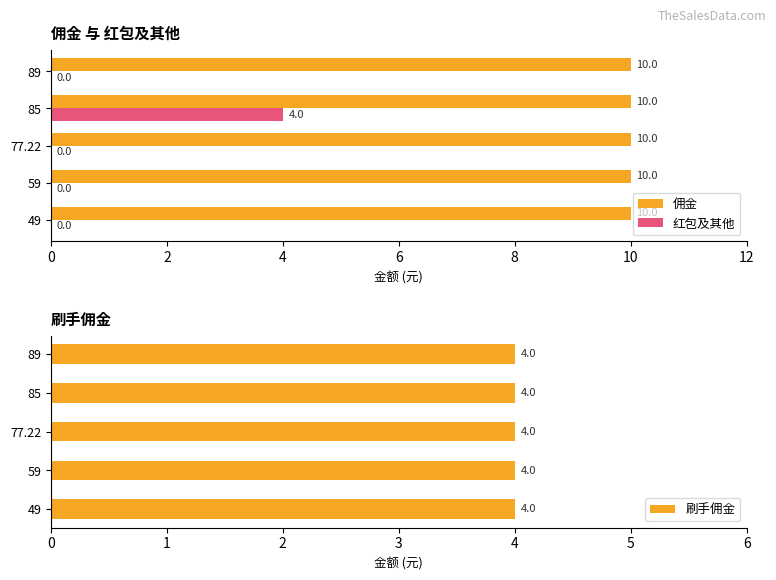

The value of 佣金 at 49 is 10. True or false?

True